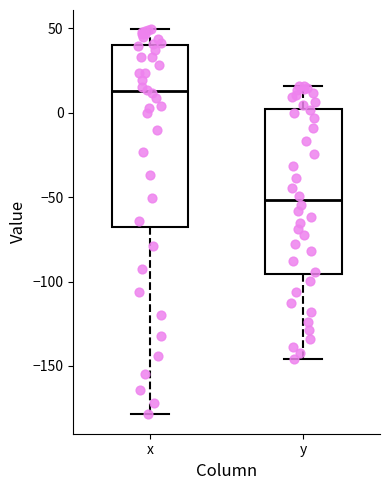

Where does the median line of the box for x sit on the y-axis? The values are not printed on the chart, so give them approximately, as read against the axis.

15